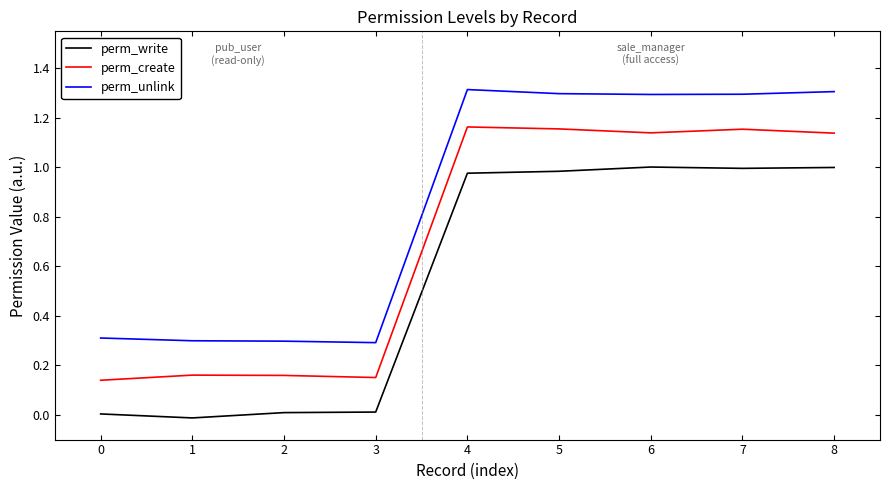

What is the minimum value for perm_unlink?

0.3